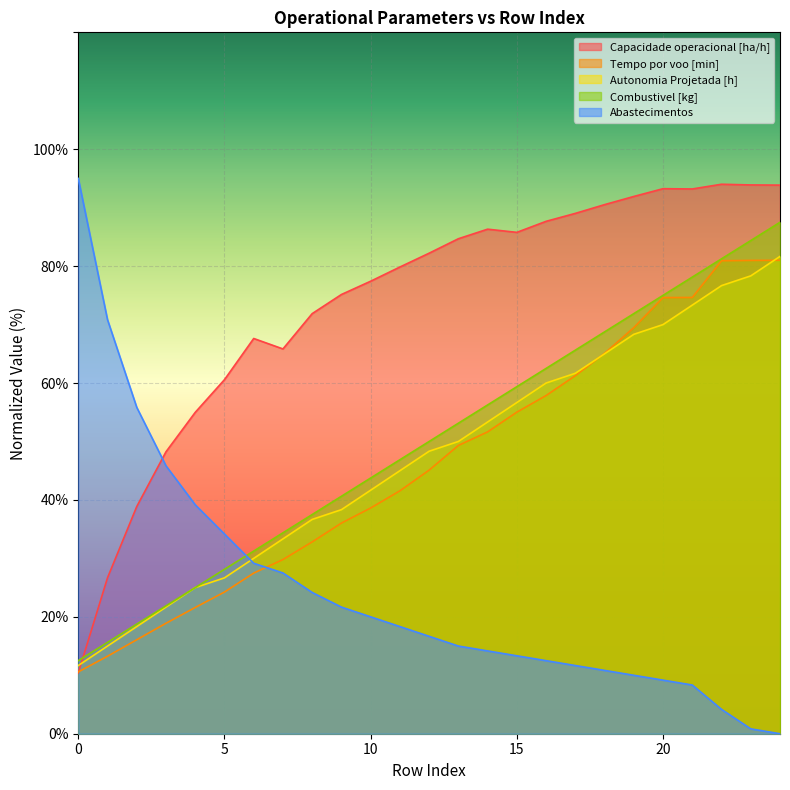

True or false: Tempo por voo [min] and Combustivel [kg] cross at least once.

False